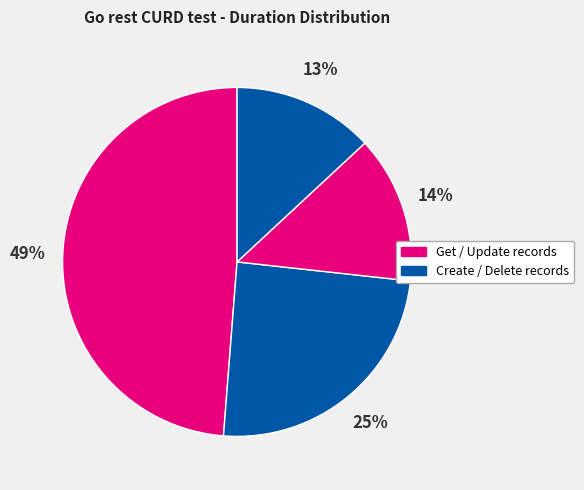

To the nearest percent, what is the average slice percentage?

25%